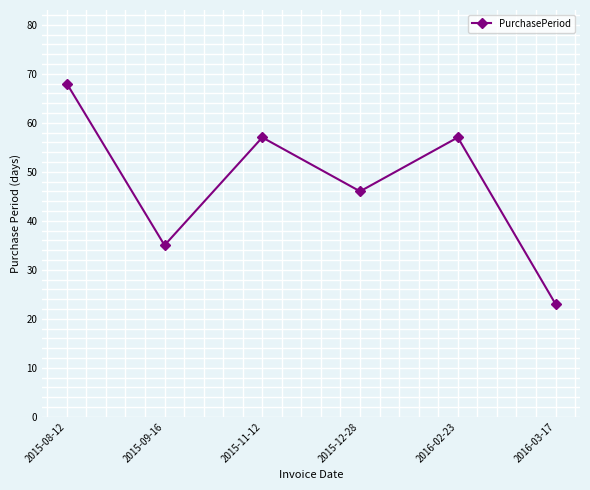

What is the label of the 3rd point from the left?

2015-11-12